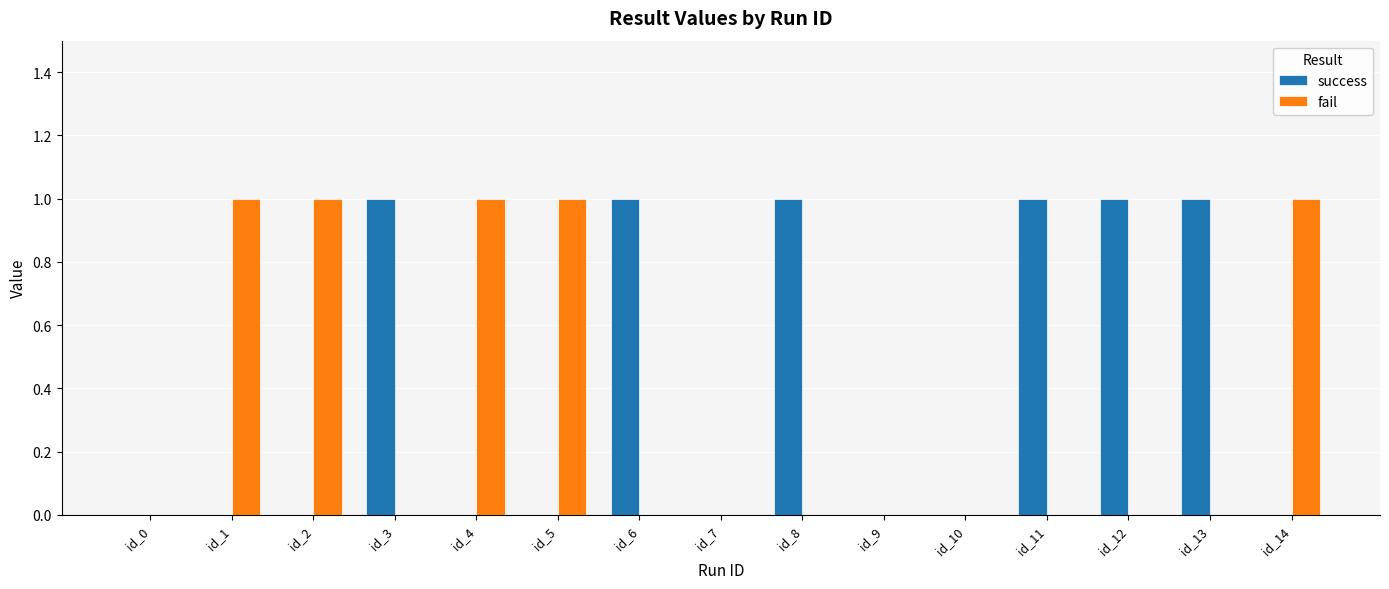

Which series changed the most between id_3 and id_10?

success